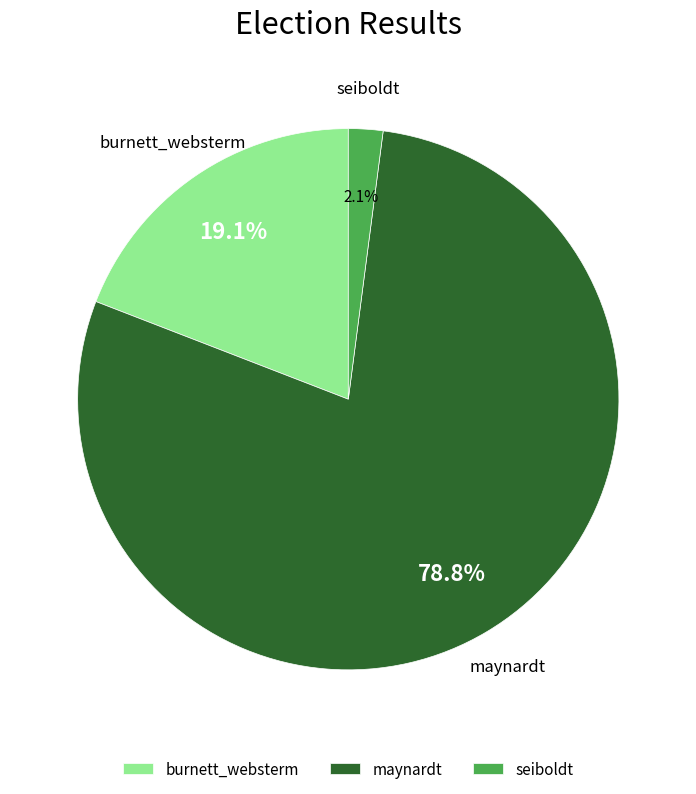

Which category has the smallest portion of the pie?

seiboldt